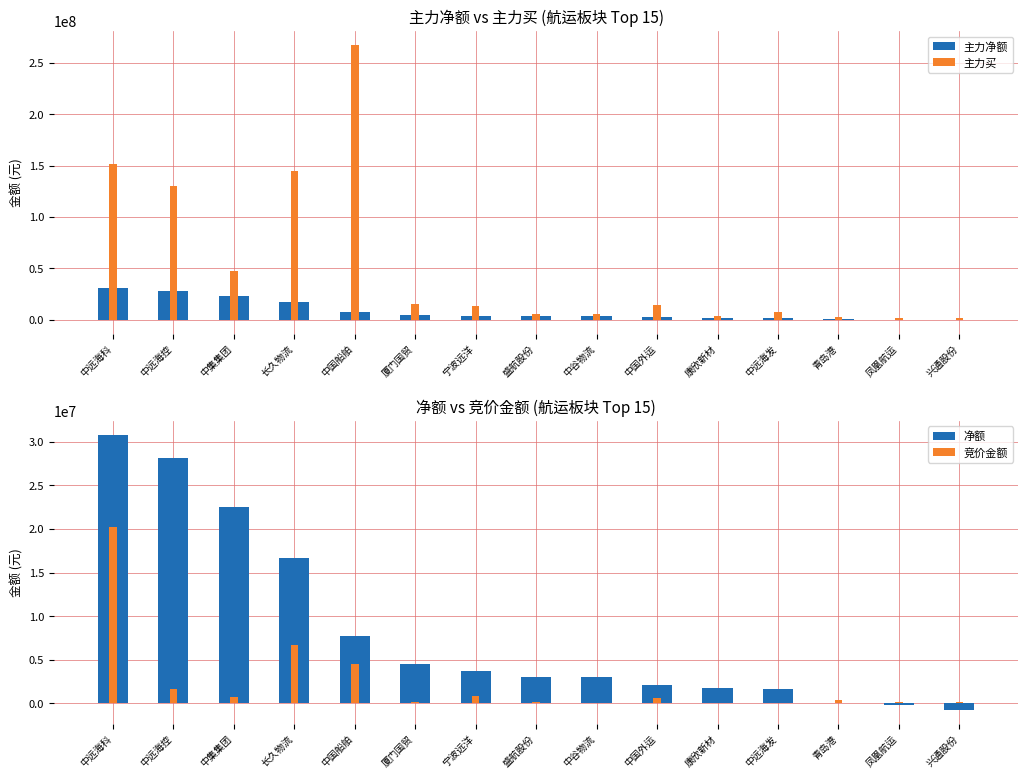

What are all the series names shown in the legend?

主力净额, 主力买, 净额, 竞价金额